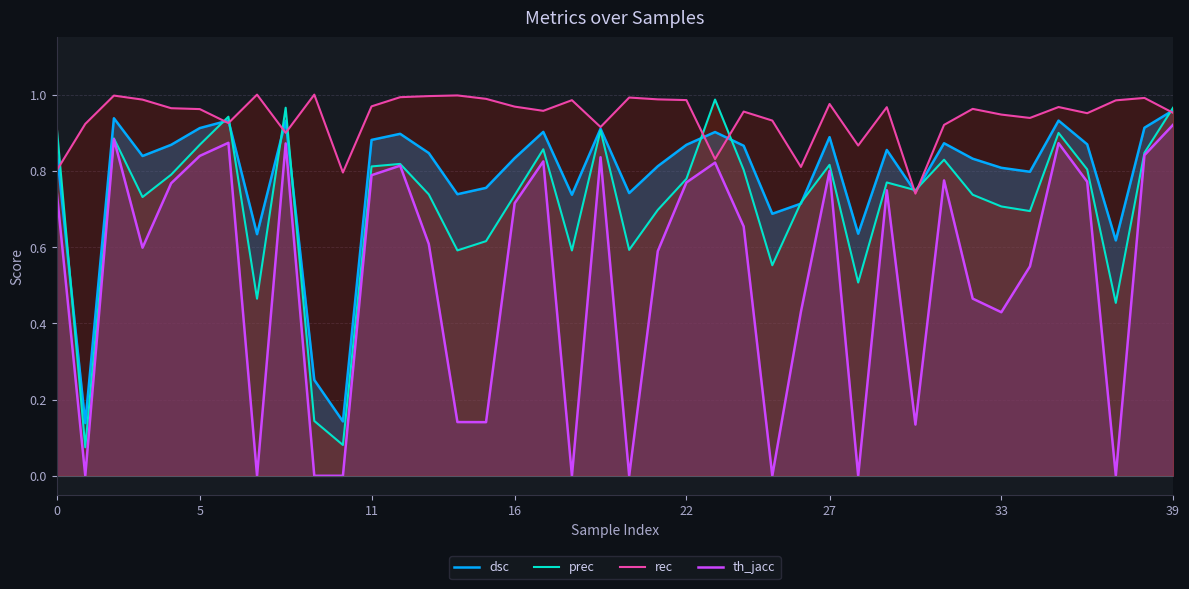

What is the sum of all th_jacc values?

21.0